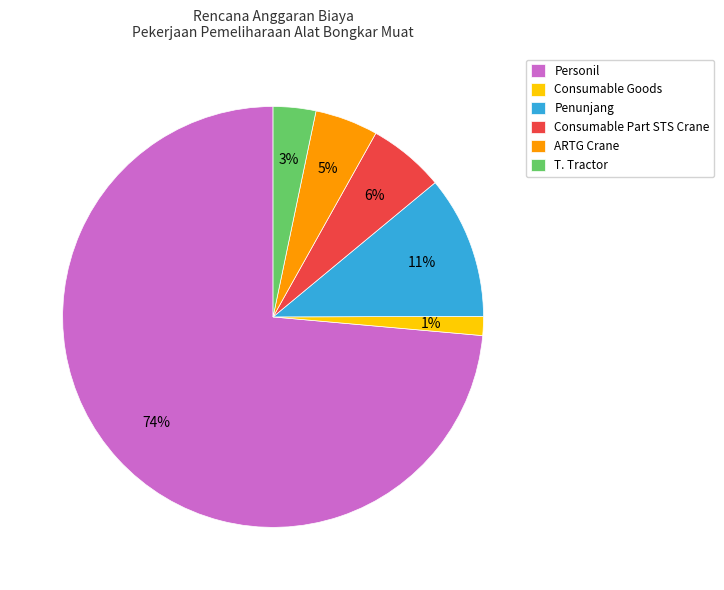

Count the number of slices in the pie.

6